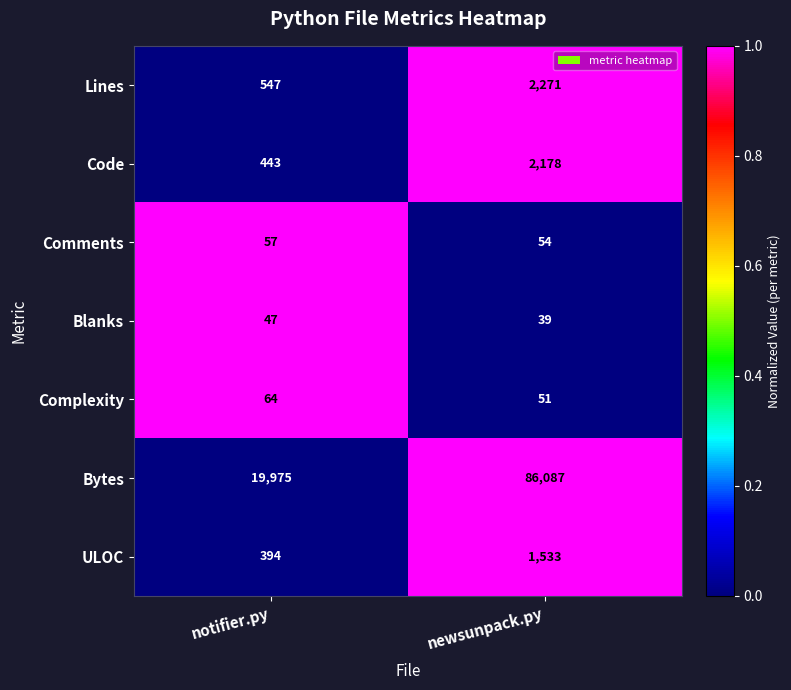

Which series has the largest total across all categories?

Bytes